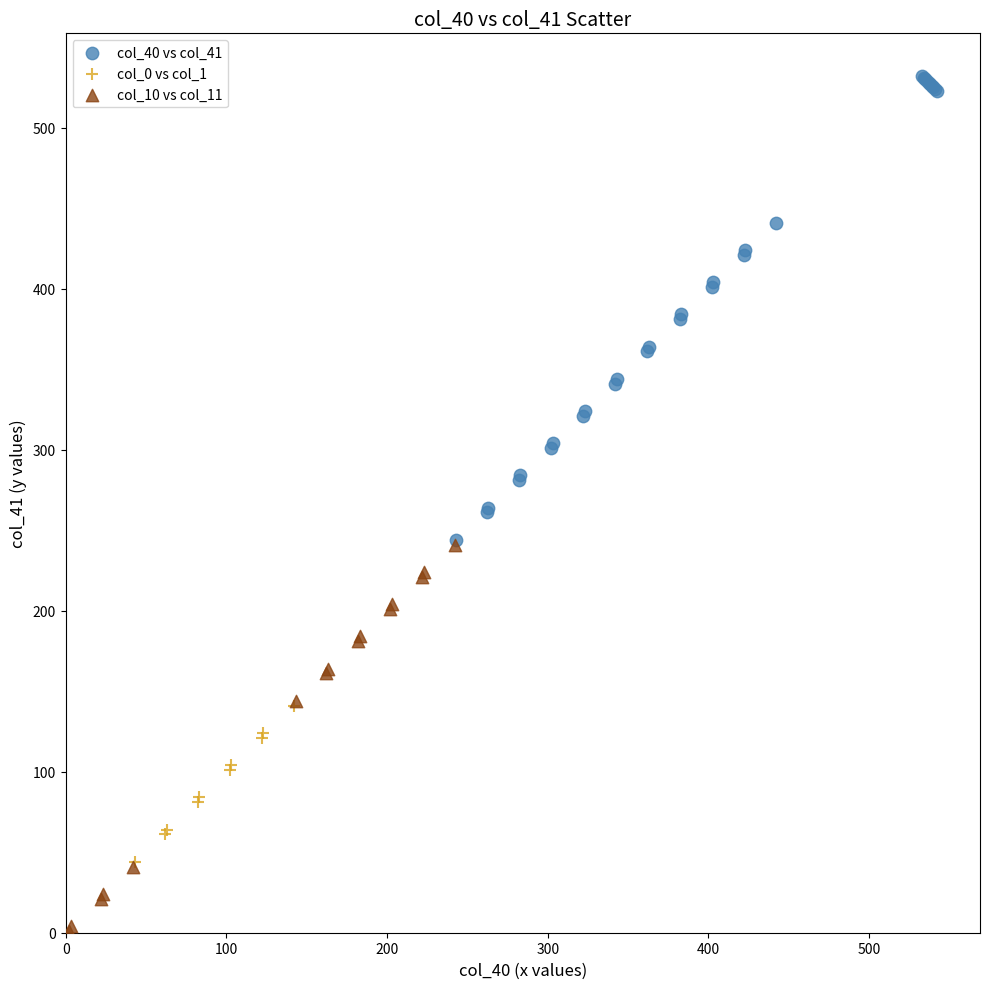

Which series reaches the minimum Y coordinate?

col_10 vs col_11